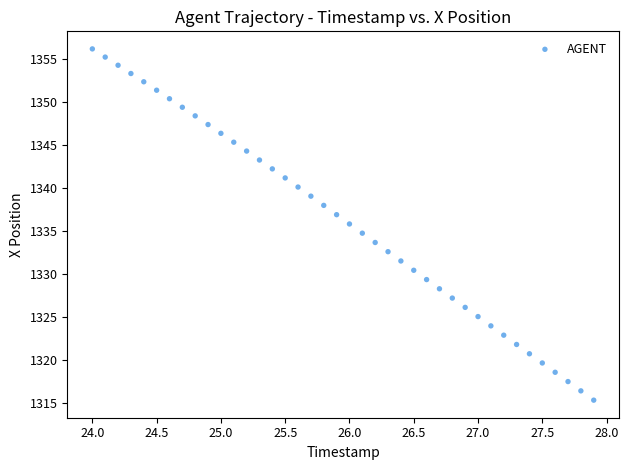

What is the range of X values (max minus min)?

3.9